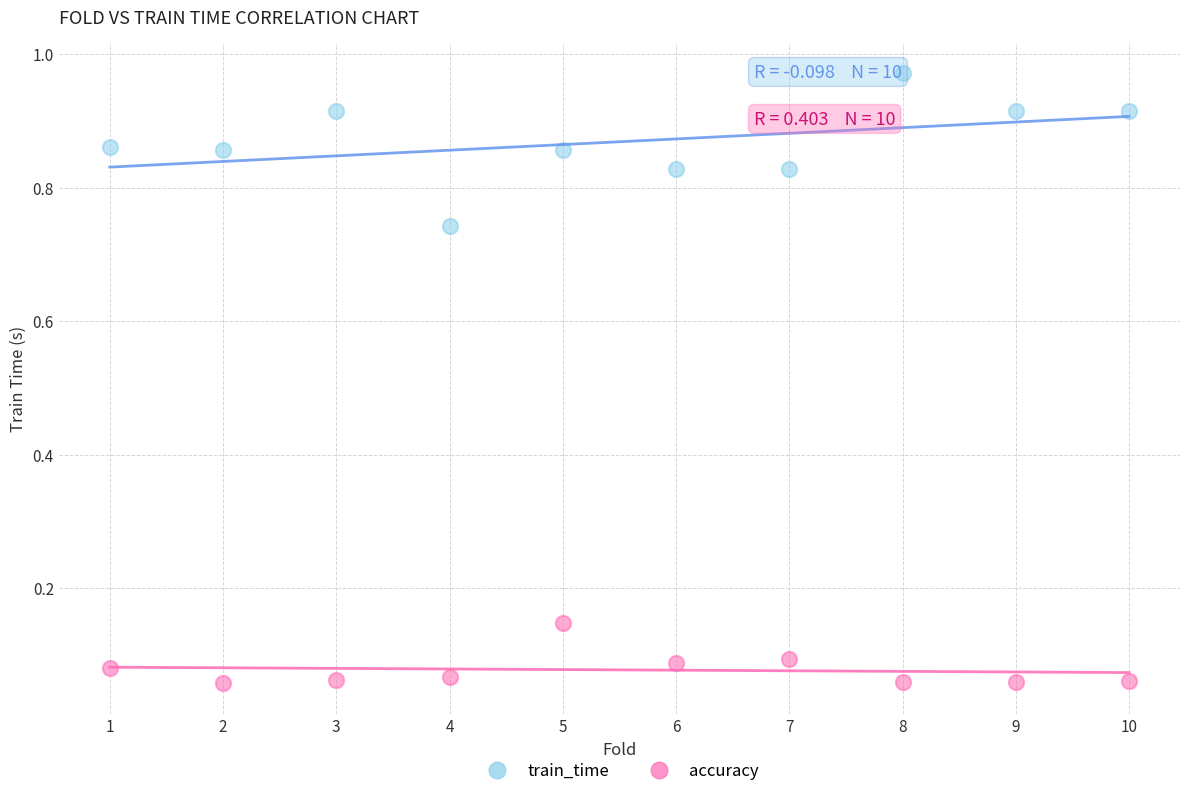

What is the X range (max minus min) for the scatter plot?

9.0